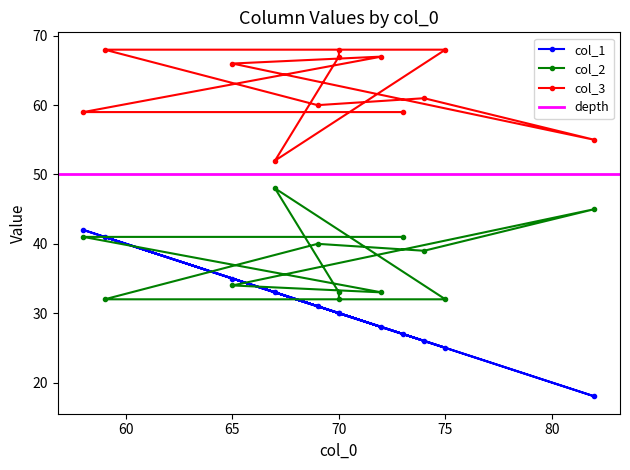

Does the chart have visible grid lines?

No